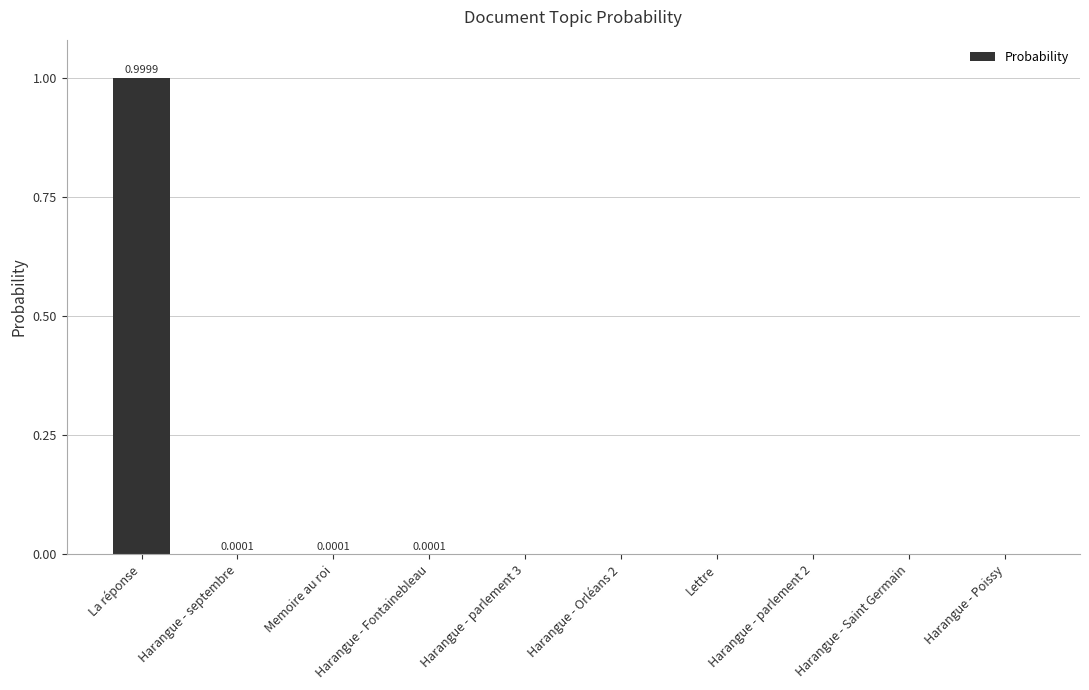

Which label corresponds to the largest value in the chart?

La réponse